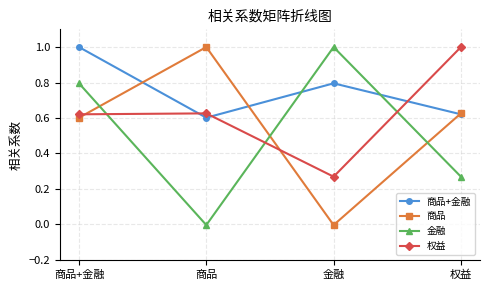

How many data points does each series have?

4